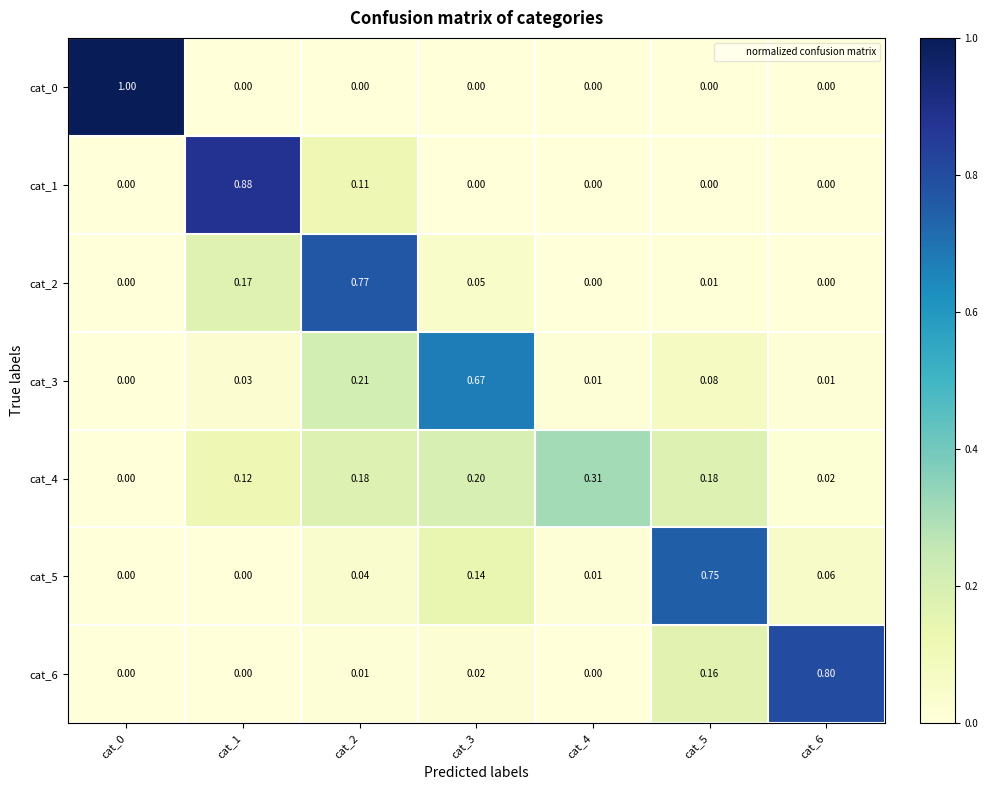

Which series has the largest total across all categories?

cat_0